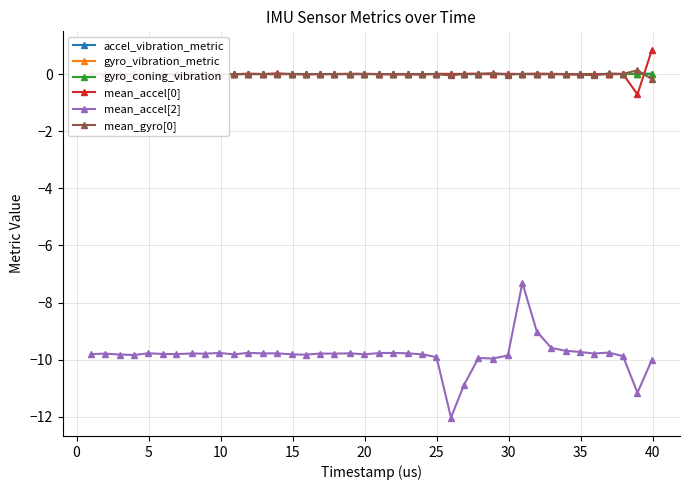

Reading right to left, extract all data points from this chart.

accel_vibration_metric: 0.0	0.0	0.0	0.0	0.0	0.0	0.0	0.0	0.0	0.0	0.0	0.0	0.0	0.0	0.0	0.0	0.0	0.0	0.0	0.0	0.0	0.0	0.0	0.0	0.0	0.0	0.0	0.0	0.0	0.0	0.0	0.0	0.0	0.0	0.0	0.0	0.0	0.0	0.0	0.0
gyro_vibration_metric: 0.0	0.0	0.0	0.0	0.0	0.0	0.0	0.0	0.0	0.0	0.0	0.0	0.0	0.0	0.0	0.0	0.0	0.0	0.0	0.0	0.0	0.0	0.0	0.0	0.0	0.0	0.0	0.0	0.0	0.0	0.0	0.0	0.0	0.0	0.0	0.0	0.0	0.0	0.0	0.0
gyro_coning_vibration: 0.0	0.0	0.0	0.0	0.0	0.0	0.0	0.0	0.0	0.0	0.0	0.0	0.0	0.0	0.0	0.0	0.0	0.0	0.0	0.0	0.0	0.0	0.0	0.0	0.0	0.0	0.0	0.0	0.0	0.0	0.0	0.0	0.0	0.0	0.0	0.0	0.0	0.0	0.0	0.0
mean_accel[0]: 0.9	-0.7	0.0	0.0	-0.0	-0.0	-0.0	0.0	0.0	0.0	0.0	0.0	0.0	0.0	0.0	0.0	-0.0	-0.0	-0.0	-0.0	0.0	0.0	0.0	-0.0	-0.0	-0.0	0.0	0.0	0.0	-0.0	0.0	-0.0	0.0	0.0	-0.0	-0.0	-0.0	-0.0	0.0	-0.0
mean_accel[2]: -10.0	-11.2	-9.9	-9.7	-9.8	-9.7	-9.7	-9.6	-9.0	-7.3	-9.8	-10.0	-9.9	-10.9	-12.0	-9.9	-9.8	-9.8	-9.8	-9.8	-9.8	-9.8	-9.8	-9.8	-9.8	-9.8	-9.8	-9.8	-9.8	-9.8	-9.8	-9.8	-9.8	-9.8	-9.8	-9.8	-9.8	-9.8	-9.8	-9.8
mean_gyro[0]: -0.2	0.1	0.0	0.0	-0.0	-0.0	-0.0	-0.0	-0.0	0.0	-0.0	0.0	0.0	0.0	-0.0	-0.0	0.0	-0.0	-0.0	0.0	0.0	0.0	0.0	0.0	-0.0	0.0	-0.0	0.0	0.0	0.0	0.0	-0.0	0.0	0.0	-0.0	-0.0	0.0	-0.0	-0.0	-0.0